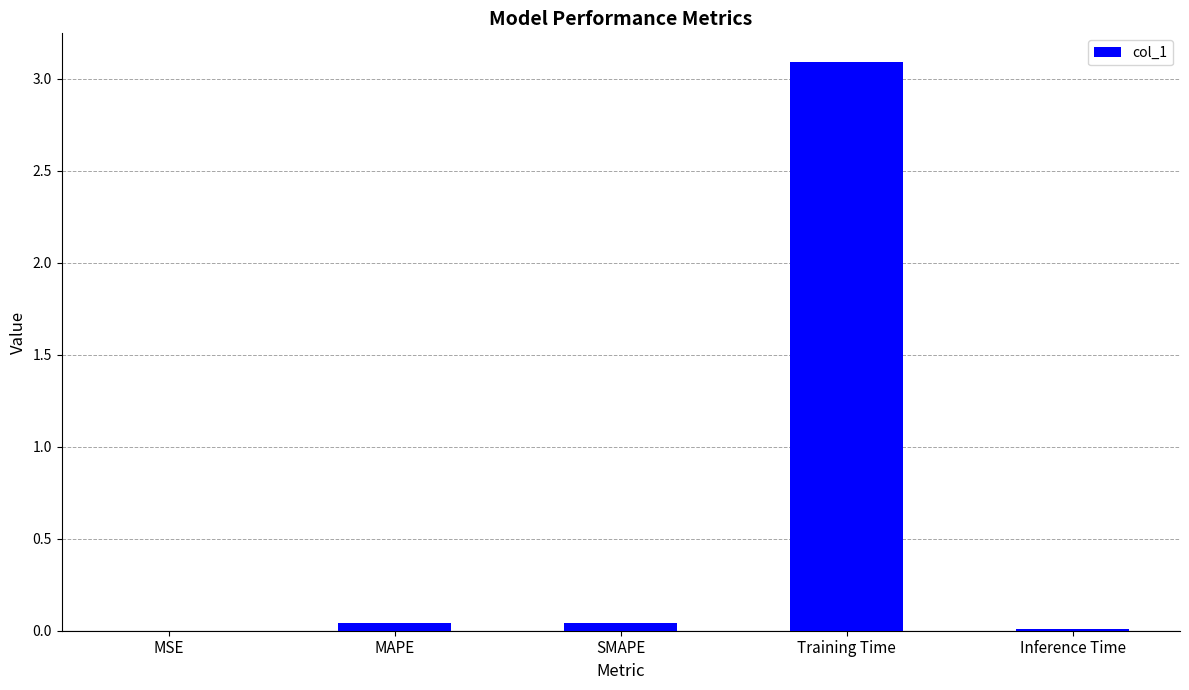

What is the sum of all values?

3.2